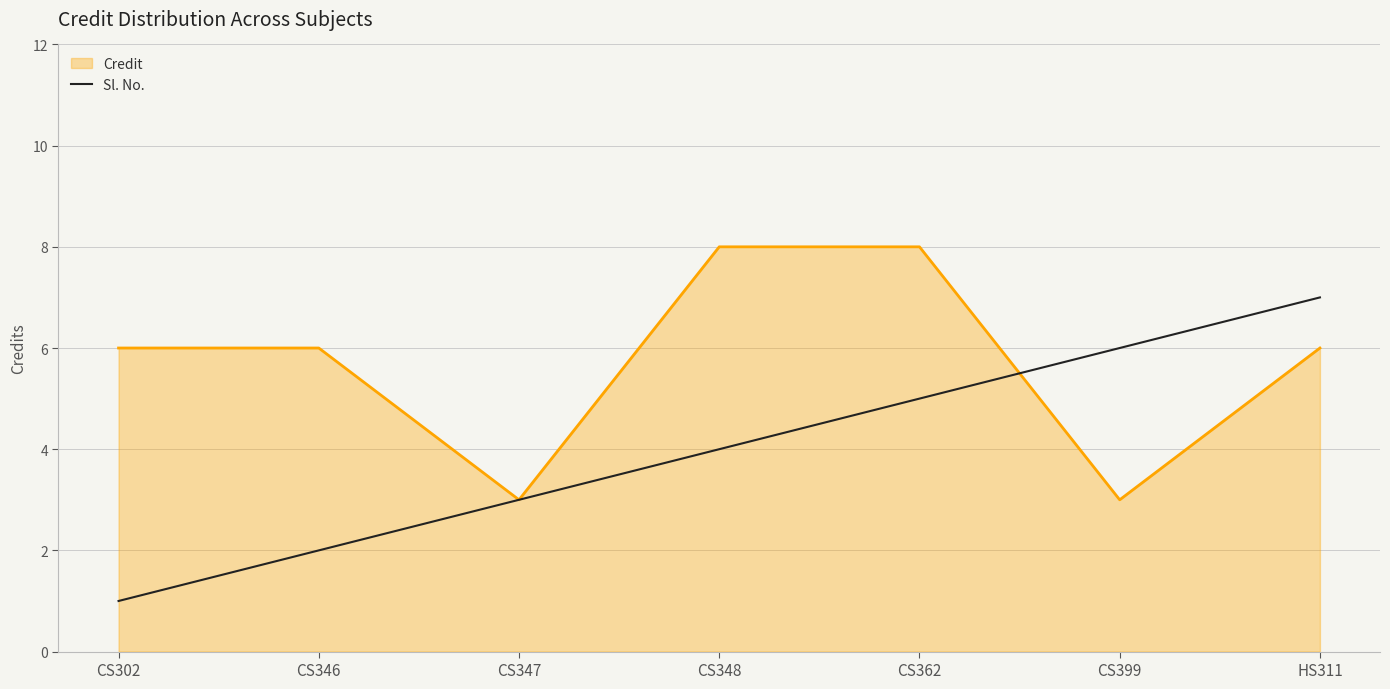

What position from the left is HS311?

7